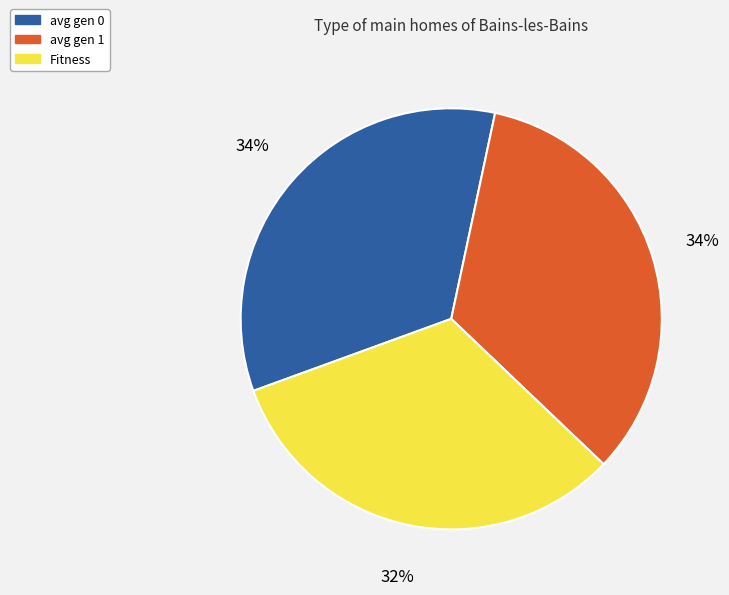

To the nearest percent, what percentage of the pie is avg gen 1?

34%